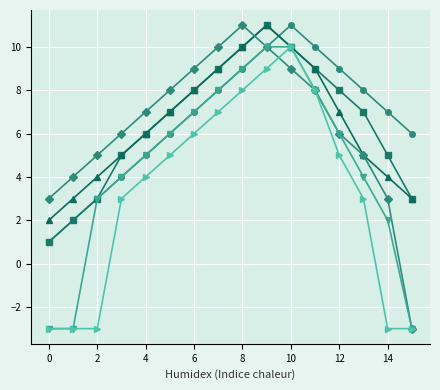

What is the maximum value shown in the chart?

11